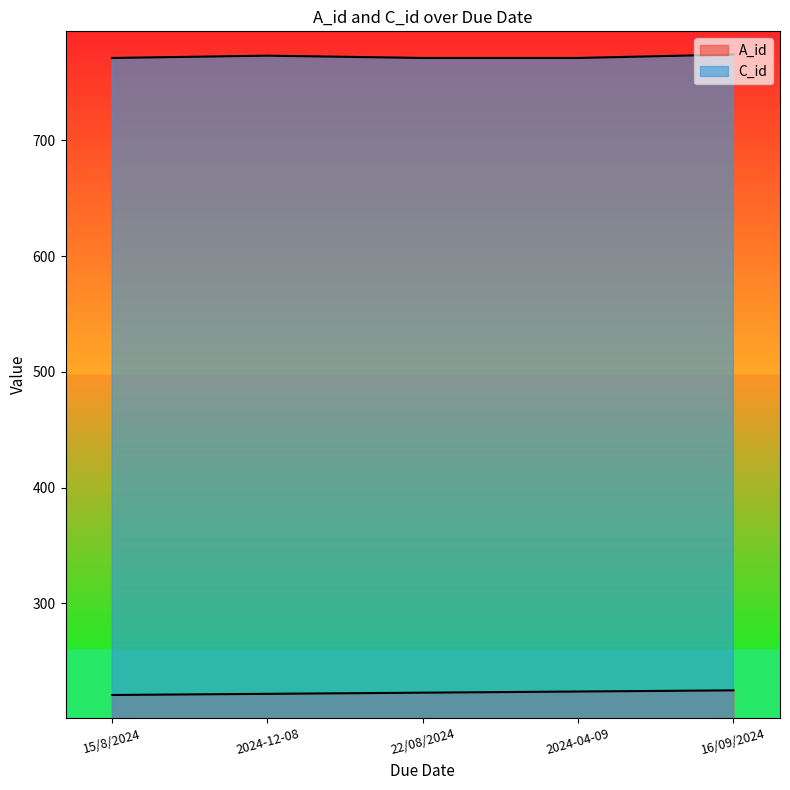

Is it true that A_id equals 303 at 22/08/2024?

False